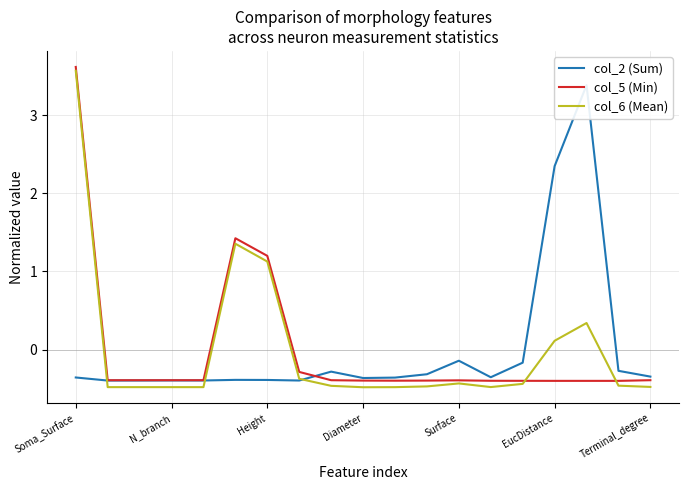

What is the highest value of the col_6 (Mean) series?

3.6